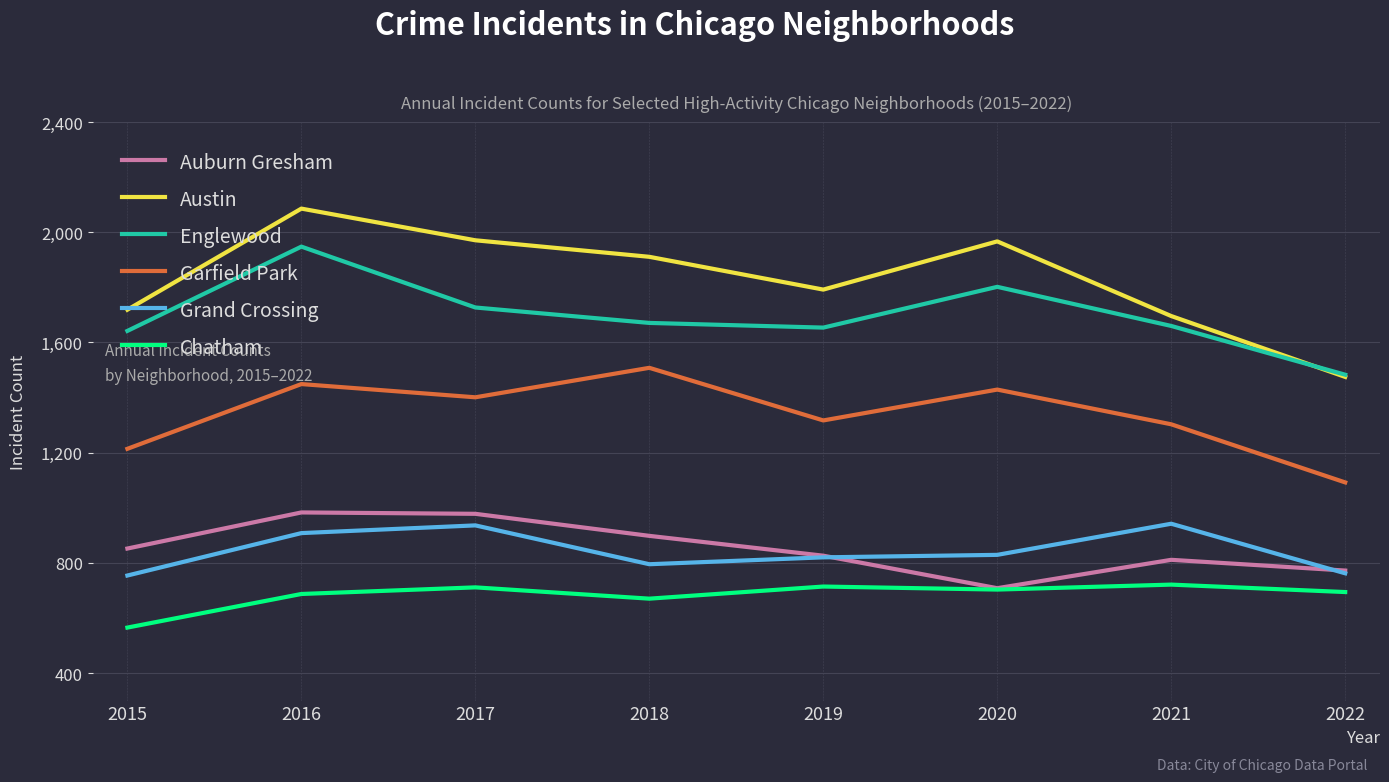

True or false: Garfield Park and Auburn Gresham intersect in this chart.

False